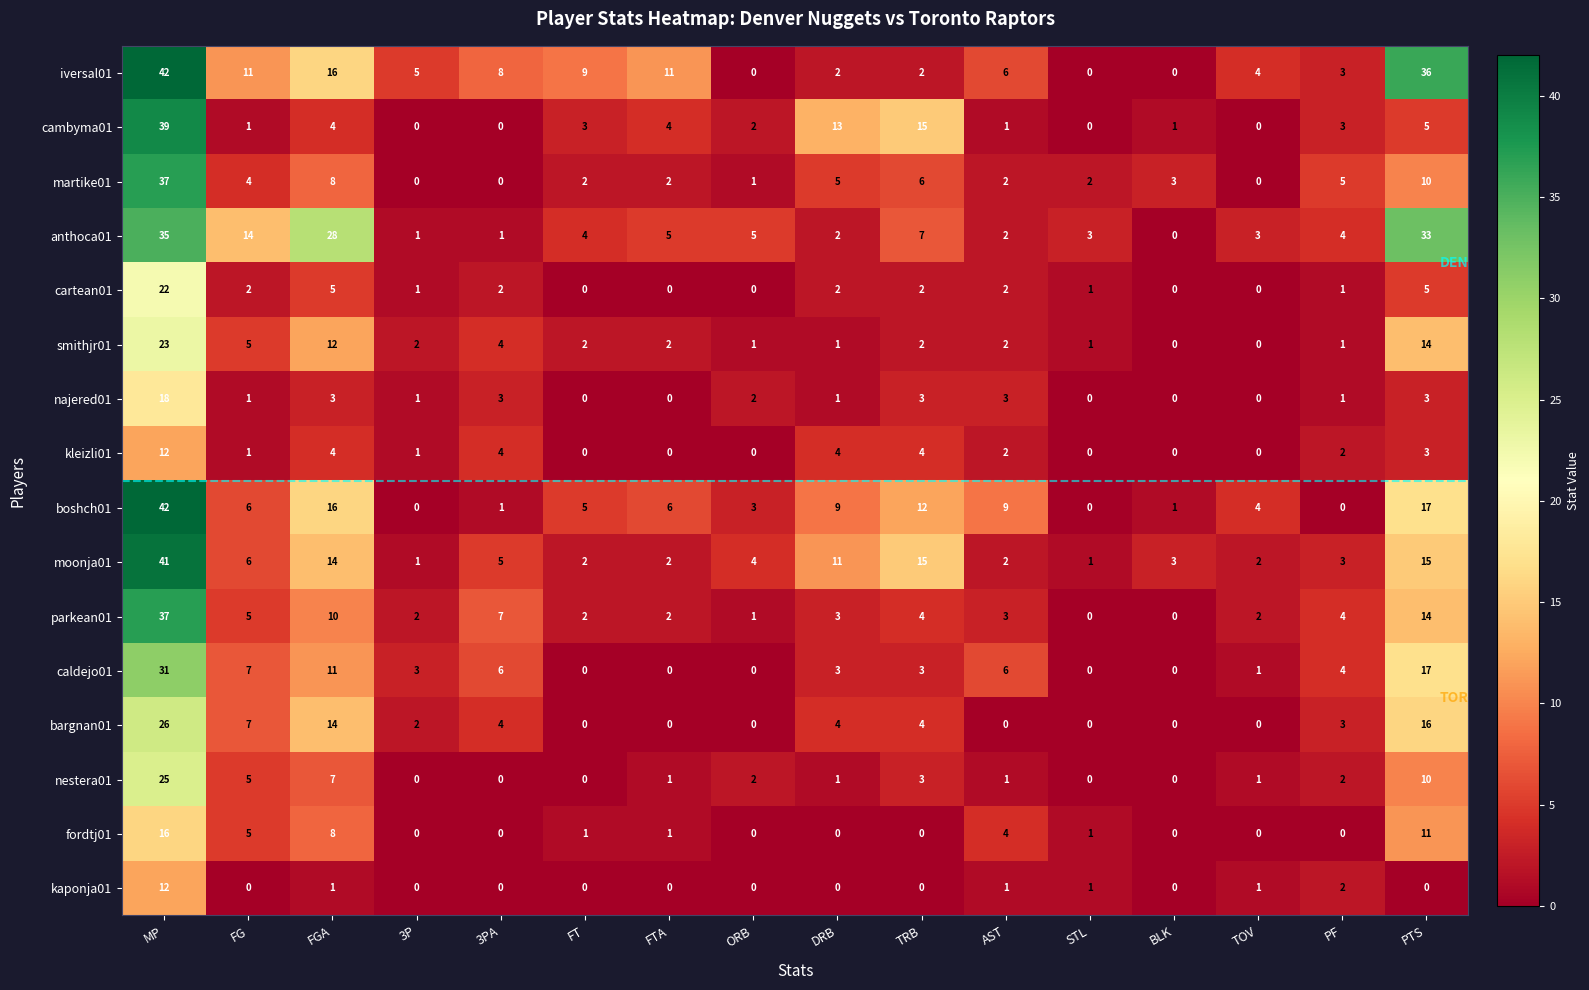

What is the highest value of the najered01 series?

18